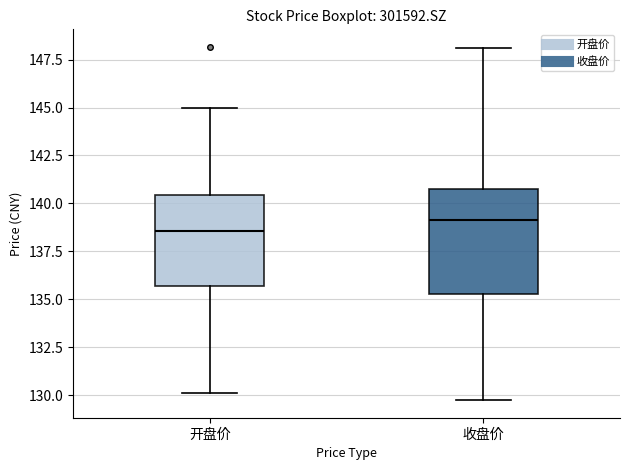

Which box has the lowest median line?

开盘价